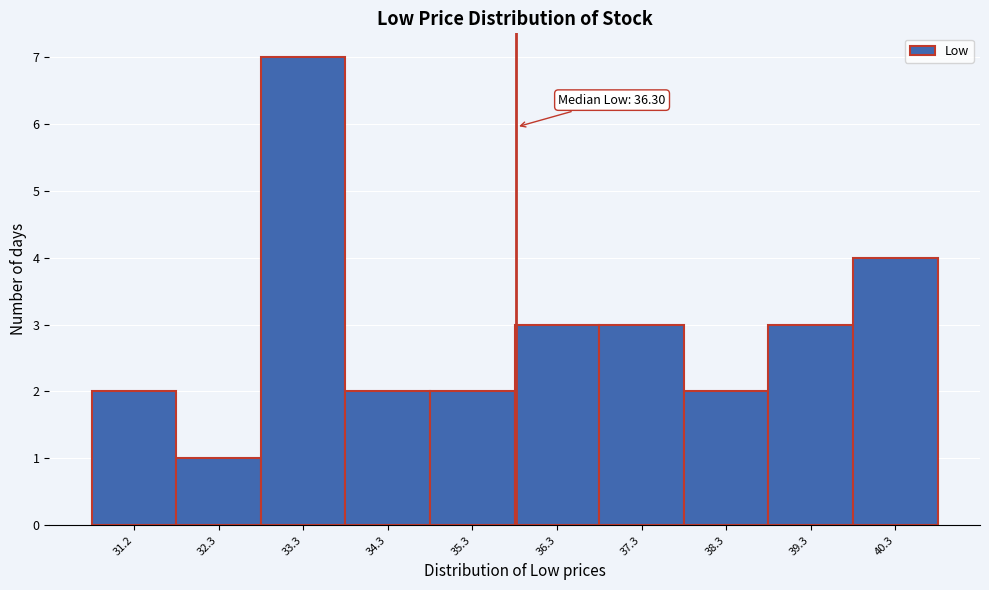

Reading left to right, transcribe all the data shown in this chart.

31.2=2	32.3=1	33.3=7	34.3=2	35.3=2	36.3=3	37.3=3	38.3=2	39.3=3	40.3=4